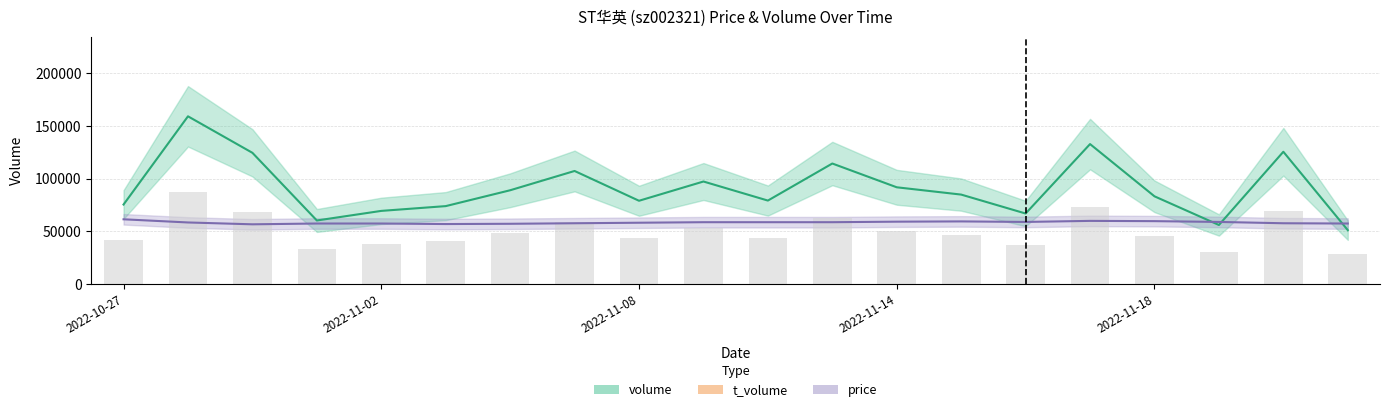

Reading left to right, extract all data points from this chart.

volume: 75500.0	159128.0	124523.0	60382.0	69471.0	73999.0	89029.0	107315.0	79069.0	97325.0	79255.0	114386.0	91846.0	84925.0	66985.0	132807.0	83286.0	56103.0	125530.0	51214.0
t_volume: 1847000.0	3729000.0	2819000.0	1381000.0	1597000.0	1680000.0	2033000.0	2470000.0	1837000.0	2282000.0	1859000.0	2698000.0	2170000.0	2018000.0	1584000.0	3186000.0	1984000.0	1324000.0	2847000.0	1173000.0
price: 61500.0	58500.0	56750.0	57500.0	57500.0	57000.0	57250.0	57750.0	58250.0	58750.0	58750.0	58750.0	59250.0	59500.0	59000.0	60000.0	59750.0	59000.0	57750.0	57500.0